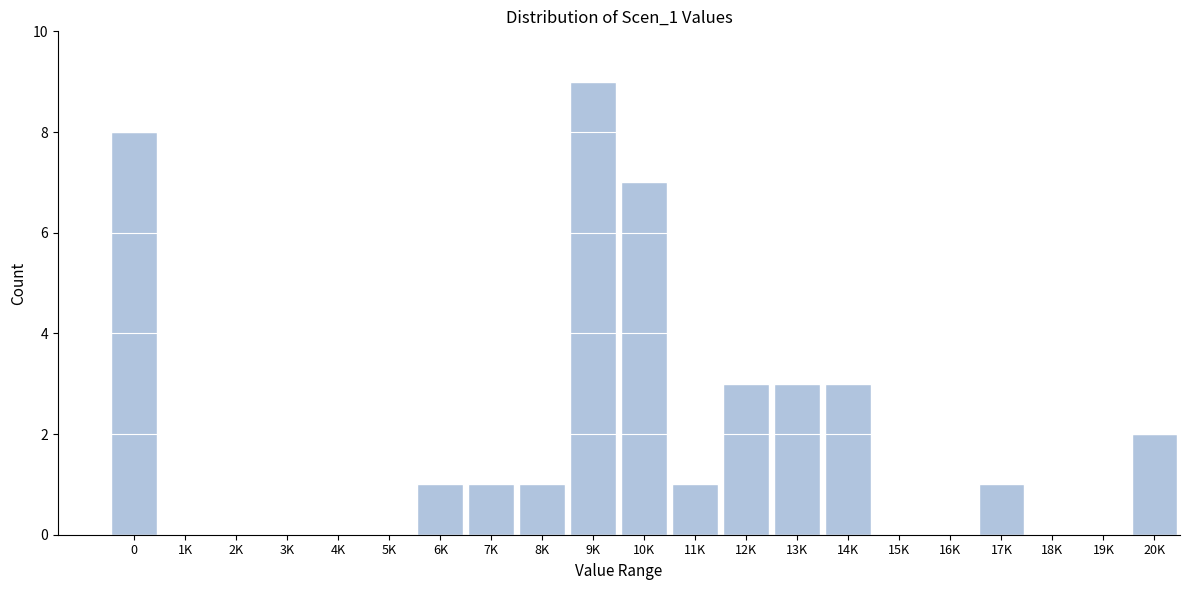

Reading left to right, extract all data points from this chart.

0=8	1K=0	2K=0	3K=0	4K=0	5K=0	6K=1	7K=1	8K=1	9K=9	10K=7	11K=1	12K=3	13K=3	14K=3	15K=0	16K=0	17K=1	18K=0	19K=0	20K=2